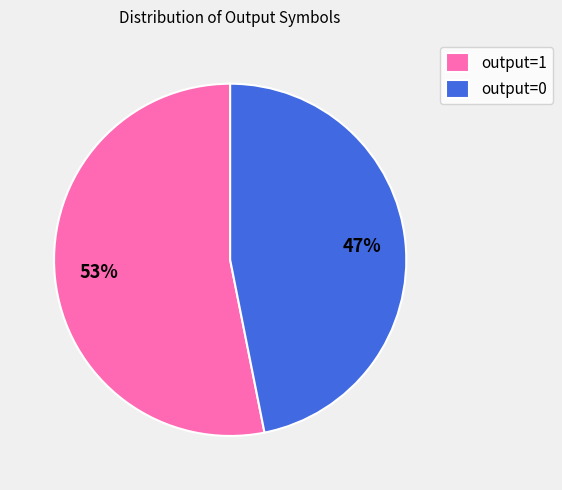

Count the number of slices in the pie.

2